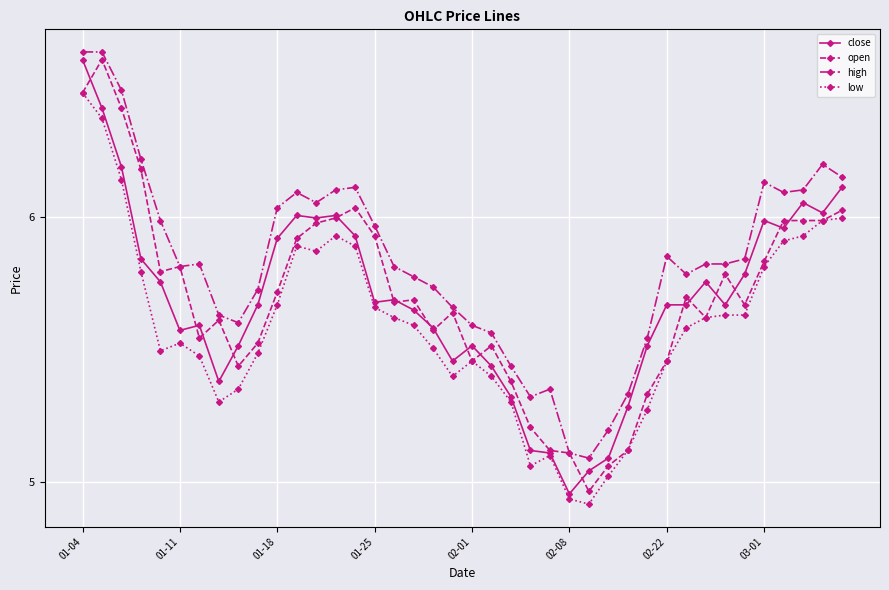

True or false: low and high cross at least once.

False